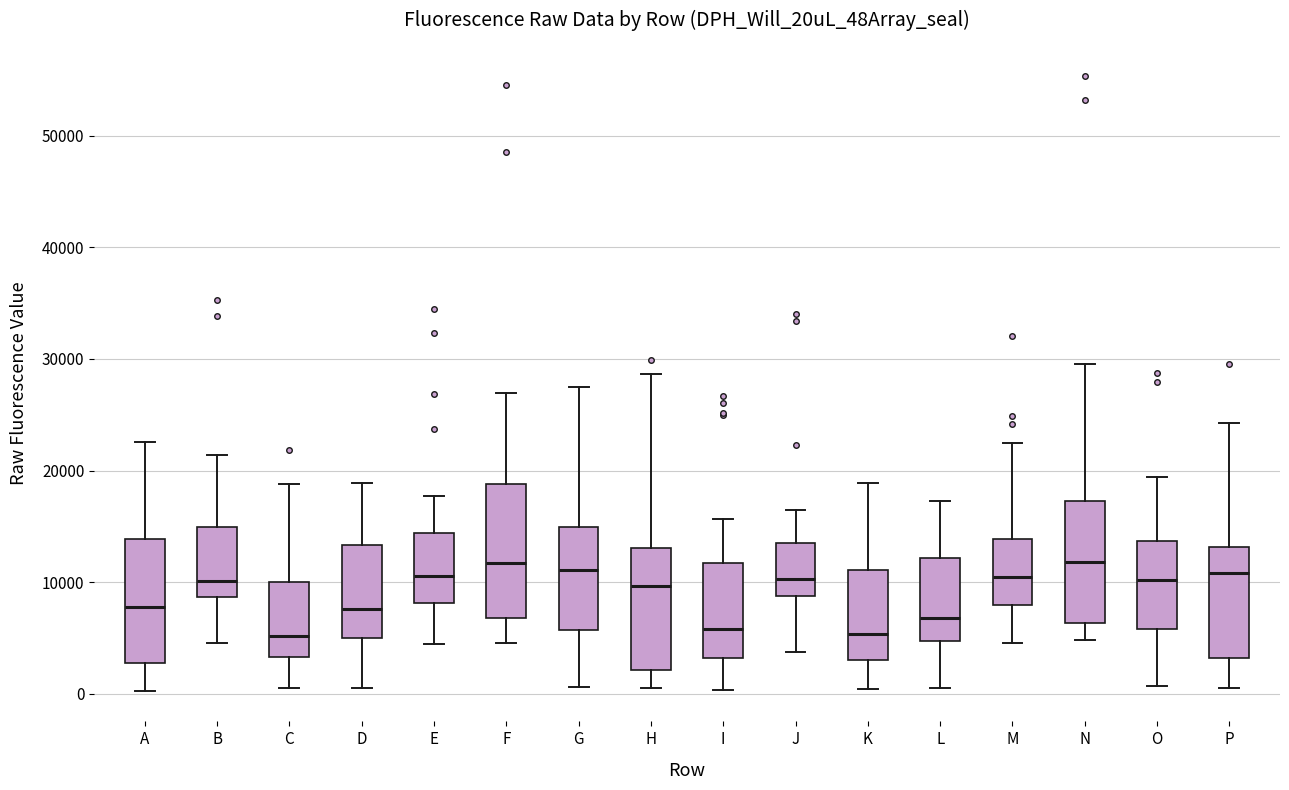

Where does the median line of the box for P sit on the y-axis? The values are not printed on the chart, so give them approximately, as read against the axis.

11000